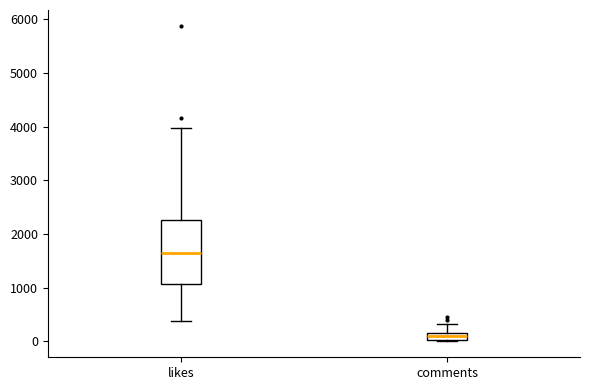

Comparing the boxes themselves (not the whiskers), which one is the tallest?

likes